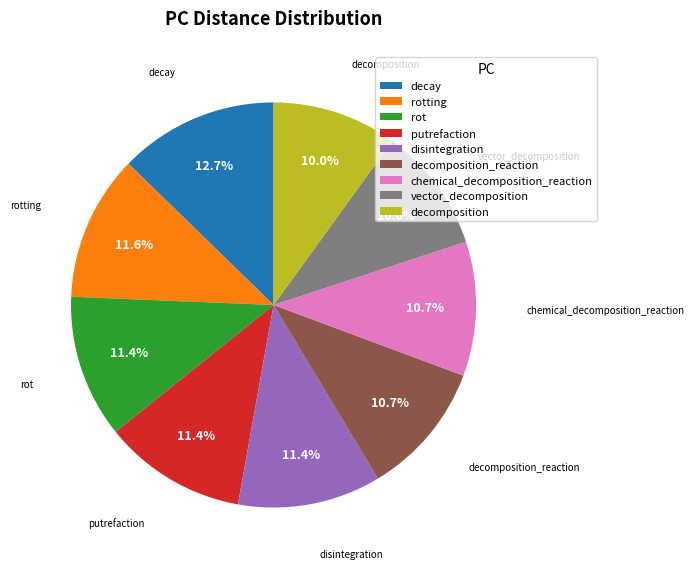

Do decomposition_reaction and chemical_decomposition_reaction together represent more than half of the pie?

No